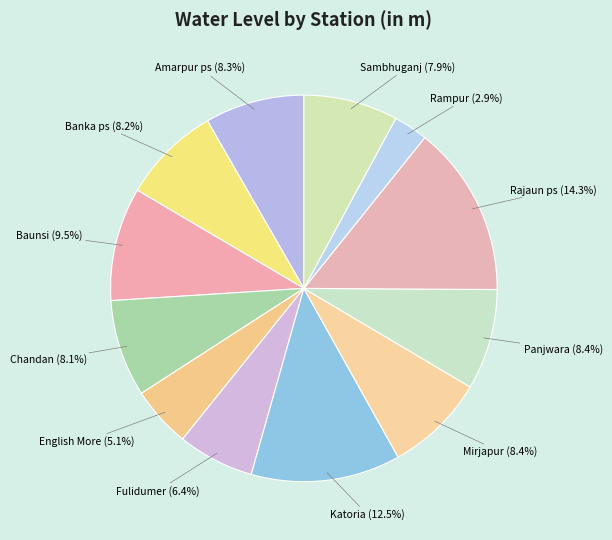

What portion of the pie excludes Baunsi?

90.5%